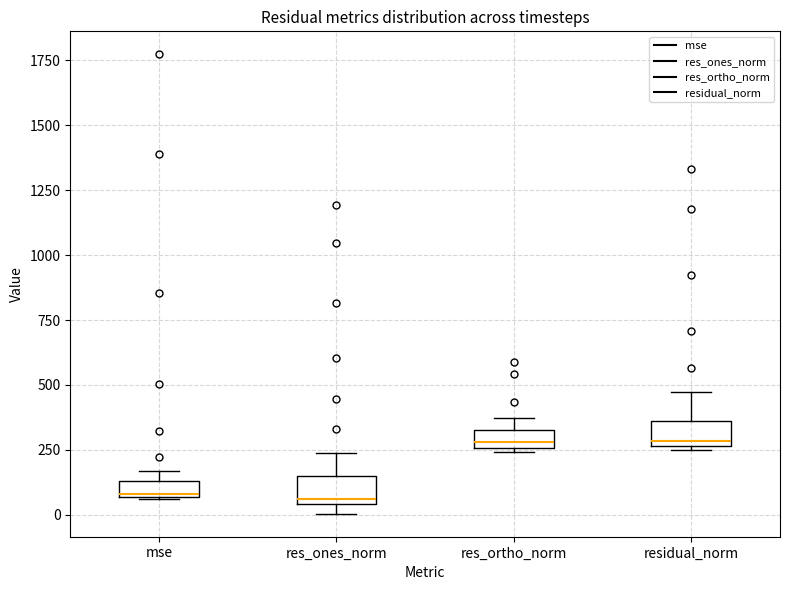

Where is the upper edge of the box for res_ortho_norm on the y-axis? The values are not printed on the chart, so give them approximately, as read against the axis.

350